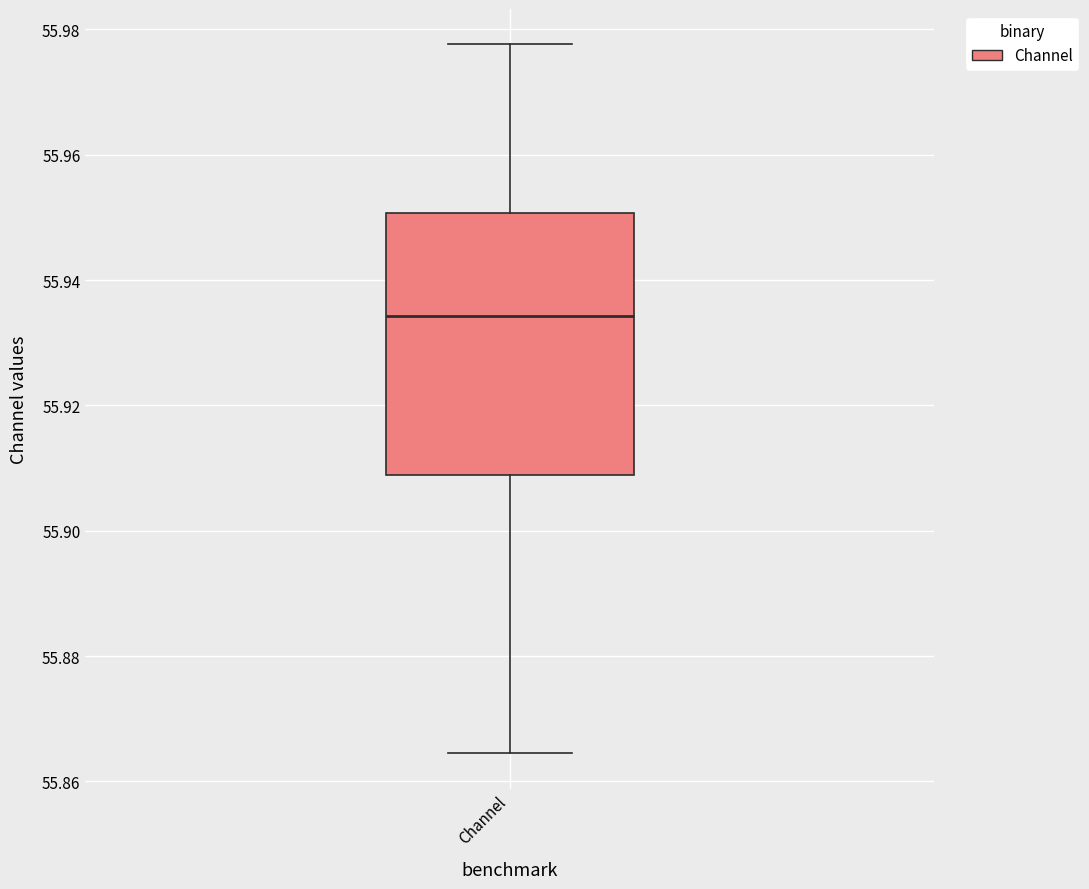

Where is the lower edge of the box for Channel on the y-axis? The values are not printed on the chart, so give them approximately, as read against the axis.

55.908